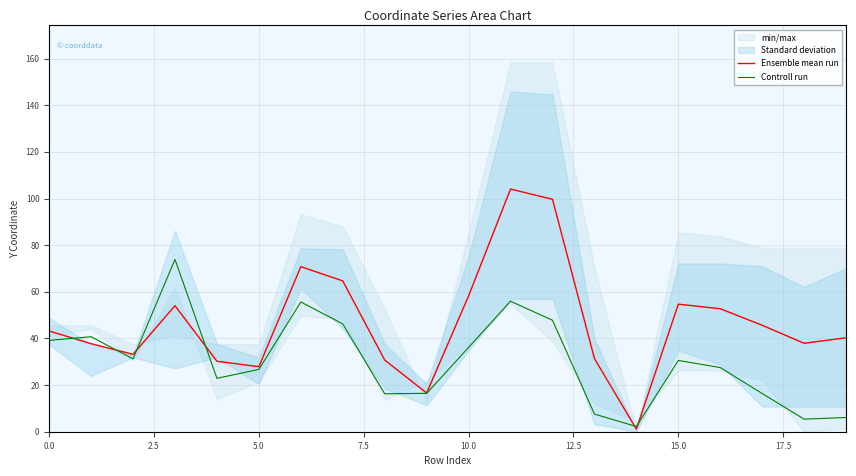

List the series in order of their overall mean, lowest first.

Controll run, Ensemble mean run